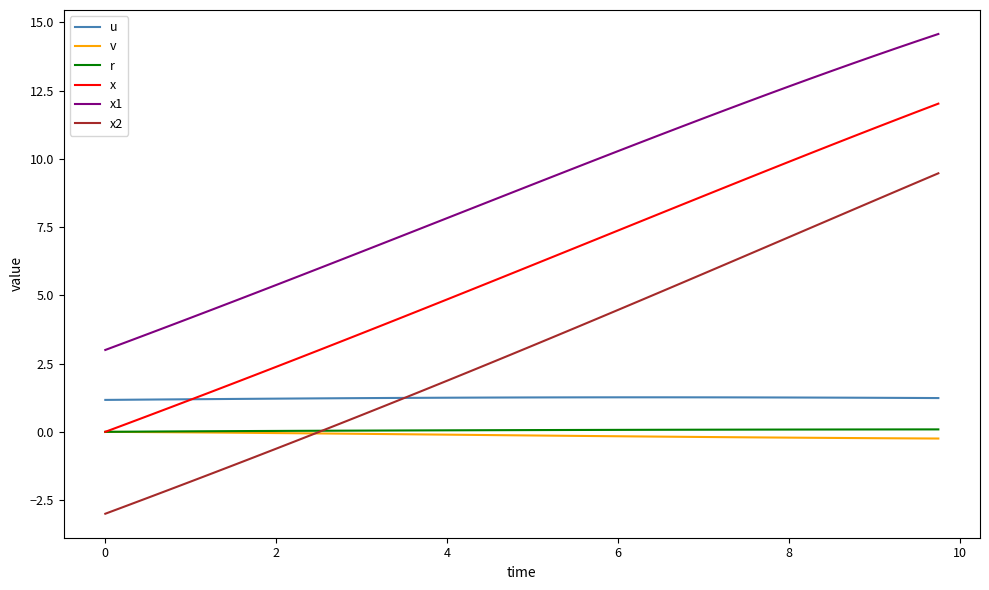

Does the chart display data point markers on the line(s)?

No